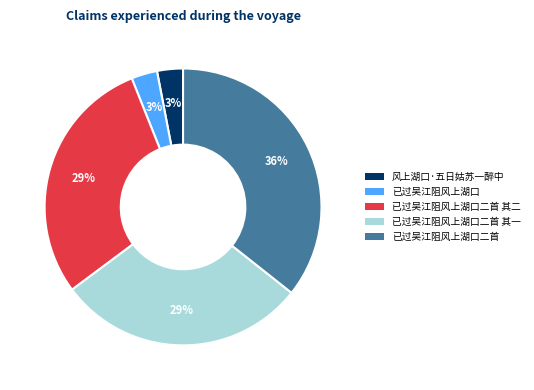

To the nearest percent, what is the difference between the largest and smallest slice percentages?

33%